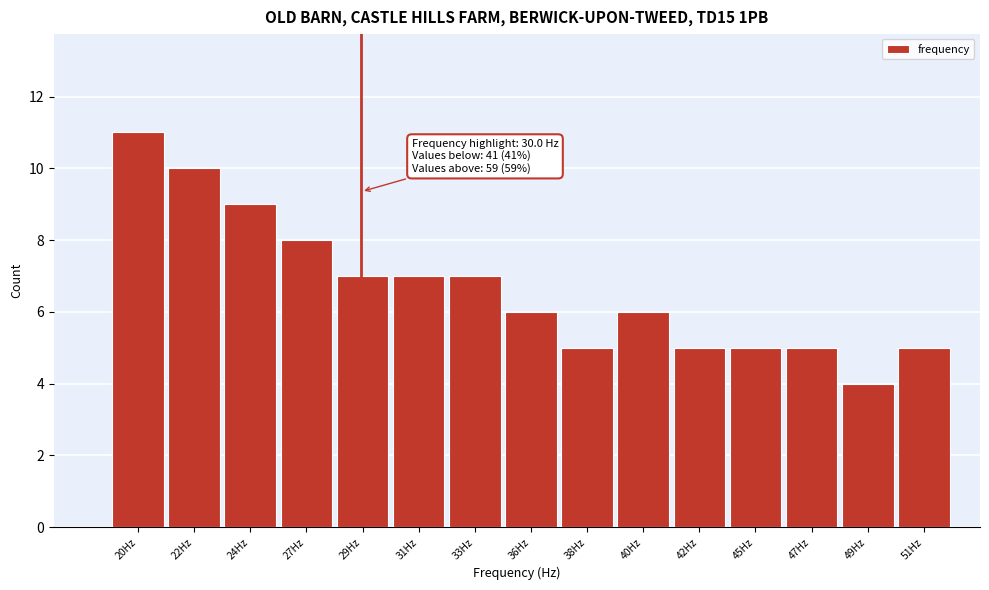

Reading right to left, list all the values displayed in this chart.

5	4	5	5	5	6	5	6	7	7	7	8	9	10	11